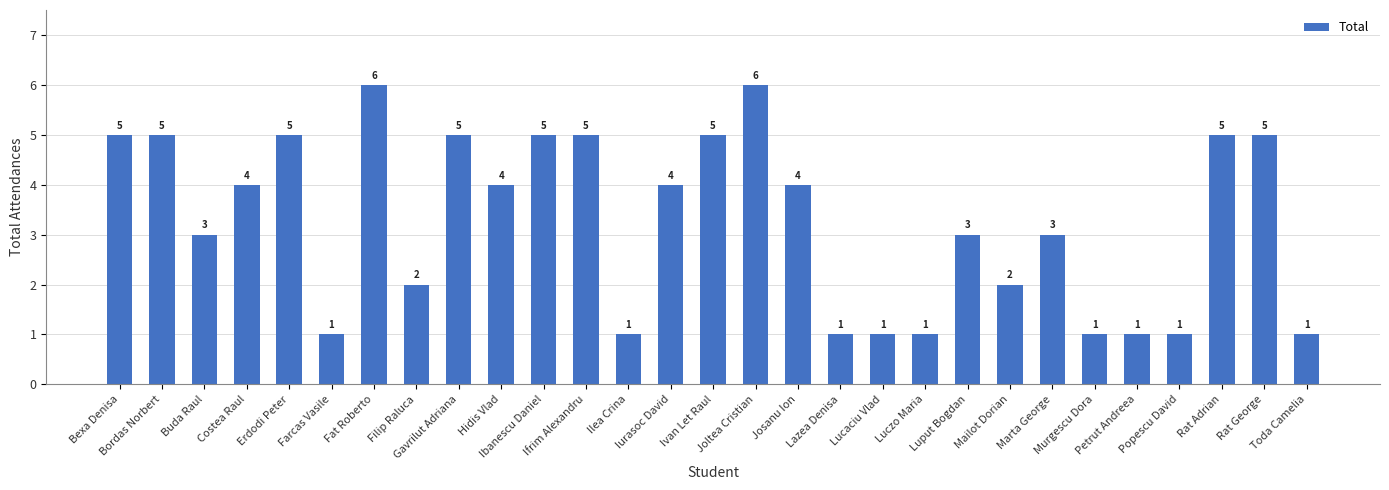

What is the minimum value shown in the chart?

1